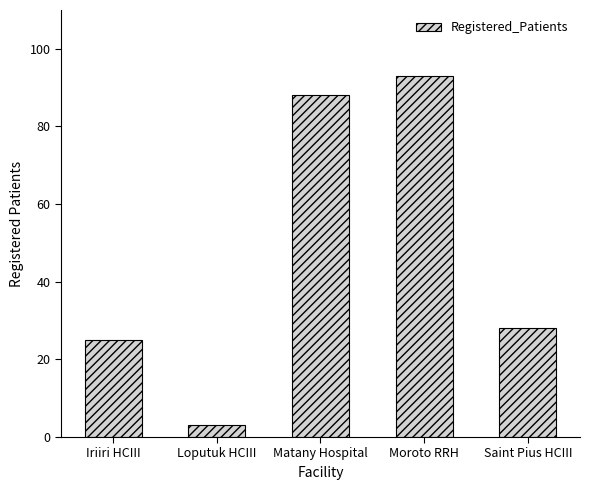

Reading left to right, transcribe all the data shown in this chart.

Iriiri HCIII=25	Loputuk HCIII=3	Matany Hospital=88	Moroto RRH=93	Saint Pius HCIII=28